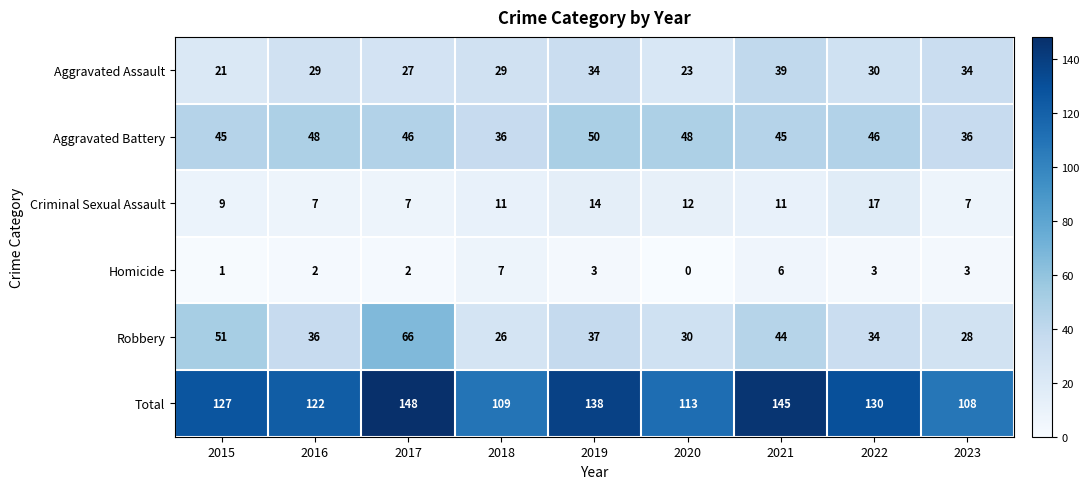

The value of Aggravated Battery at 2016 is 14. True or false?

False